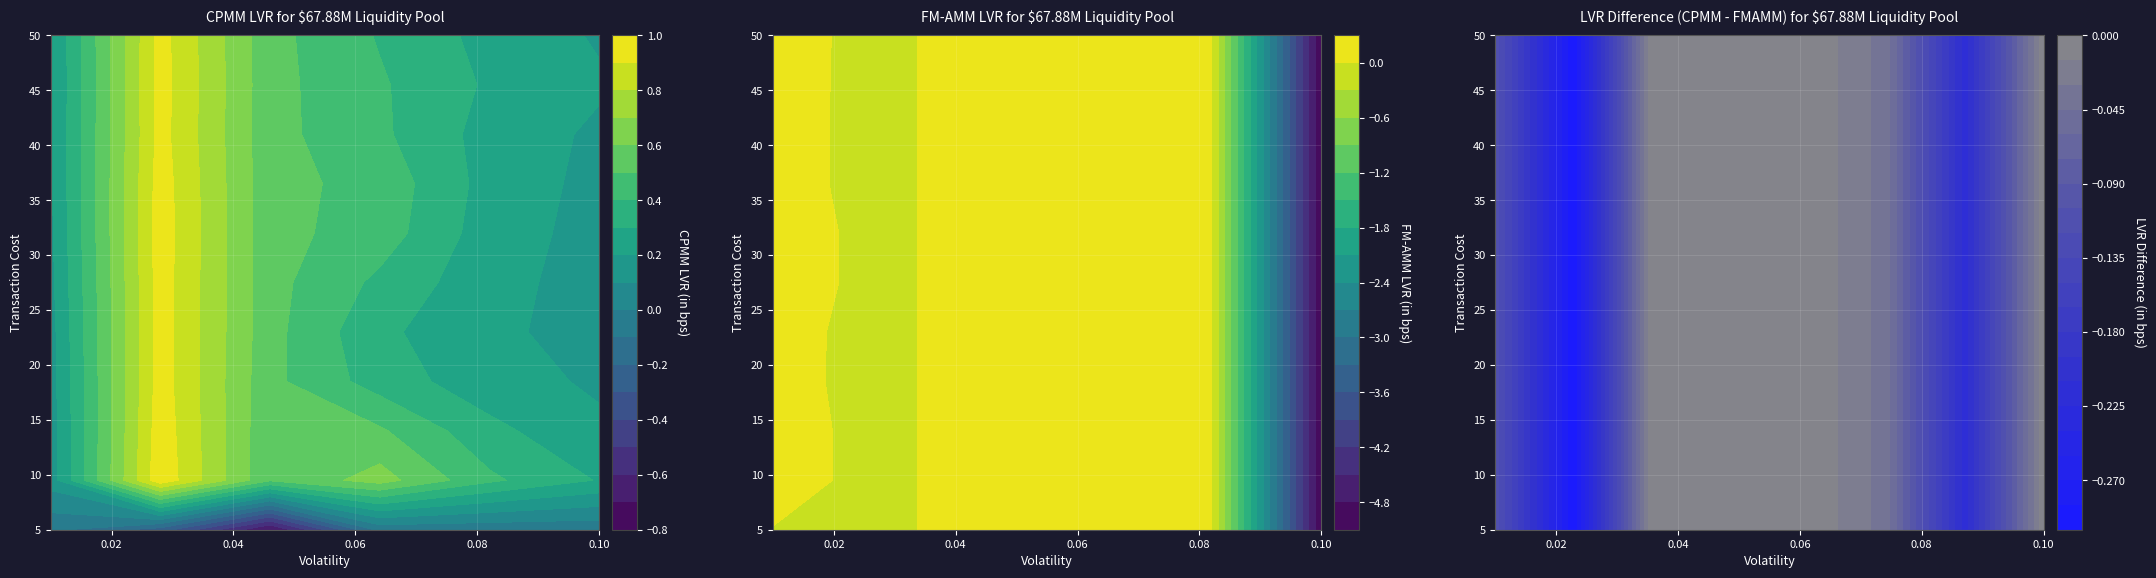

Reading left to right, transcribe all the data shown in this chart.

row_0: -0.1	-0.2	-0.7	-0.1	-0.1	-0.1	-0.0	-0.1	0.2	0.0	0.0	-5.1	-0.1	-0.3	-0.0	-0.0	-0.0	-0.0	-0.2	-0.0
row_1: 0.1	1.0	0.5	0.6	0.4	0.3	0.1	-0.1	0.2	0.0	0.0	-5.1	-0.1	-0.3	-0.0	-0.0	-0.0	-0.0	-0.2	-0.0
row_2: 0.1	1.0	0.5	0.5	0.3	0.2	0.1	-0.1	0.2	0.0	0.0	-5.1	-0.1	-0.3	-0.0	-0.0	-0.0	-0.0	-0.2	-0.0
row_3: 0.2	1.0	0.5	0.4	0.2	0.2	0.1	-0.1	0.2	0.0	0.0	-5.1	-0.1	-0.3	-0.0	-0.0	-0.0	-0.0	-0.2	-0.0
row_4: 0.2	1.0	0.5	0.3	0.2	0.2	0.1	-0.1	0.2	0.0	0.0	-5.1	-0.1	-0.3	-0.0	-0.0	-0.0	-0.0	-0.2	-0.0
row_5: 0.2	1.0	0.5	0.4	0.2	0.2	0.2	-0.1	0.2	0.0	0.0	-5.1	-0.1	-0.3	-0.0	-0.0	-0.0	-0.0	-0.2	-0.0
row_6: 0.2	1.0	0.5	0.5	0.2	0.2	0.2	-0.1	0.2	0.0	0.0	-5.1	-0.1	-0.3	-0.0	-0.0	-0.0	-0.0	-0.2	-0.0
row_7: 0.2	1.0	0.5	0.5	0.3	0.2	0.1	-0.1	0.2	0.0	0.0	-5.1	-0.1	-0.3	-0.0	-0.0	-0.0	-0.0	-0.2	-0.0
row_8: 0.2	0.9	0.5	0.4	0.3	0.2	0.1	-0.1	0.2	0.0	0.0	-5.1	-0.1	-0.3	-0.0	-0.0	-0.0	-0.0	-0.2	-0.0
row_9: 0.2	0.9	0.5	0.4	0.3	0.2	0.1	-0.1	0.2	0.0	0.0	-5.1	-0.1	-0.3	-0.0	-0.0	-0.0	-0.0	-0.2	-0.0
row_10: 0.2	0.9	0.5	0.4	0.3	0.2	0.1	-0.1	0.2	0.0	0.0	-5.1	-0.1	-0.3	-0.0	-0.0	-0.0	-0.0	-0.2	-0.0